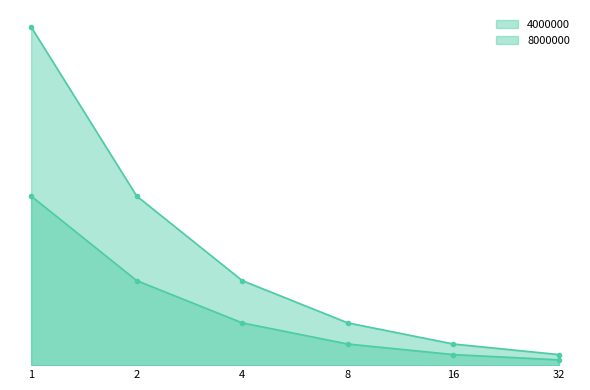

List the series in order of their peak value, highest first.

8000000, 4000000